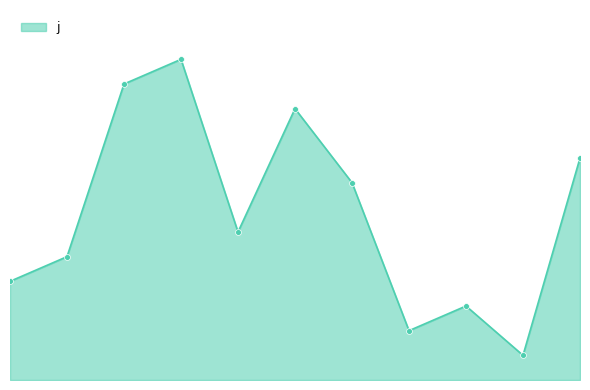

Is this an area chart (filled region under the line)?

Yes